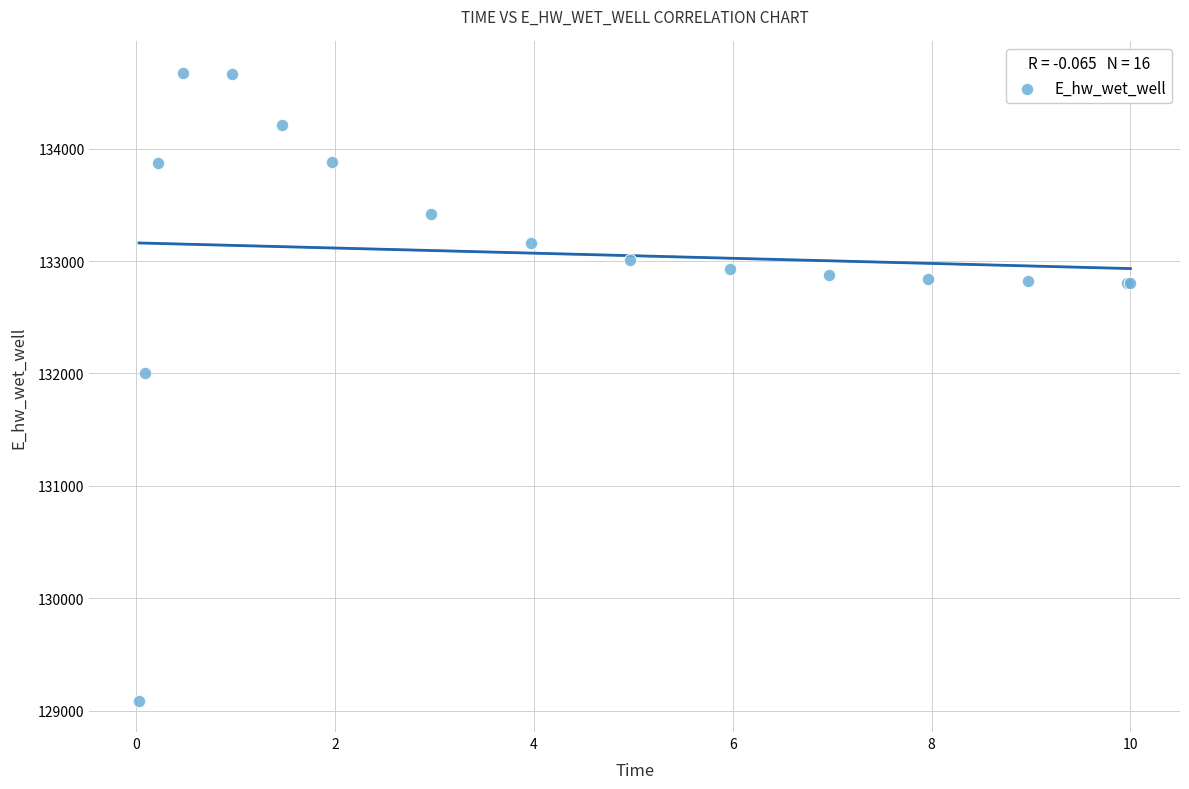

What Y value in the scatter plot is closest to 131881?

132003.3